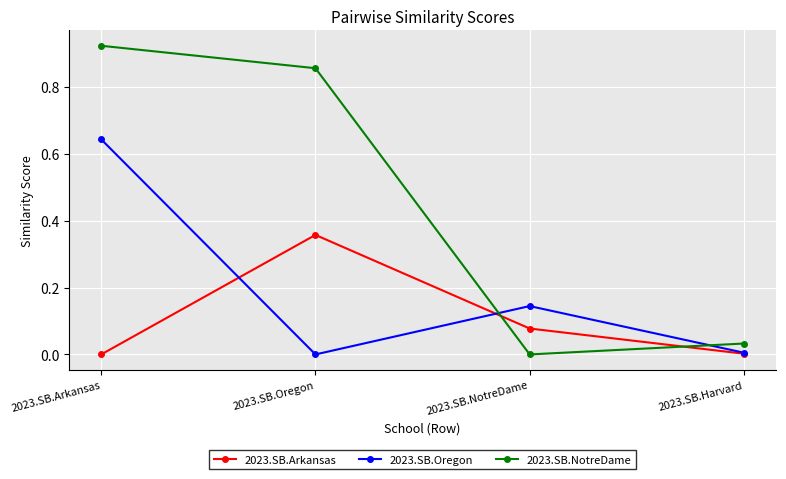

How many data points does each series have?

4